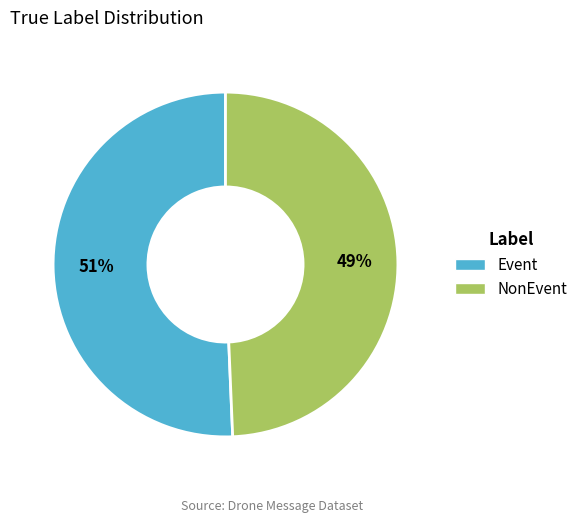

What is the ratio of the value at NonEvent to the value at Event?

1.0